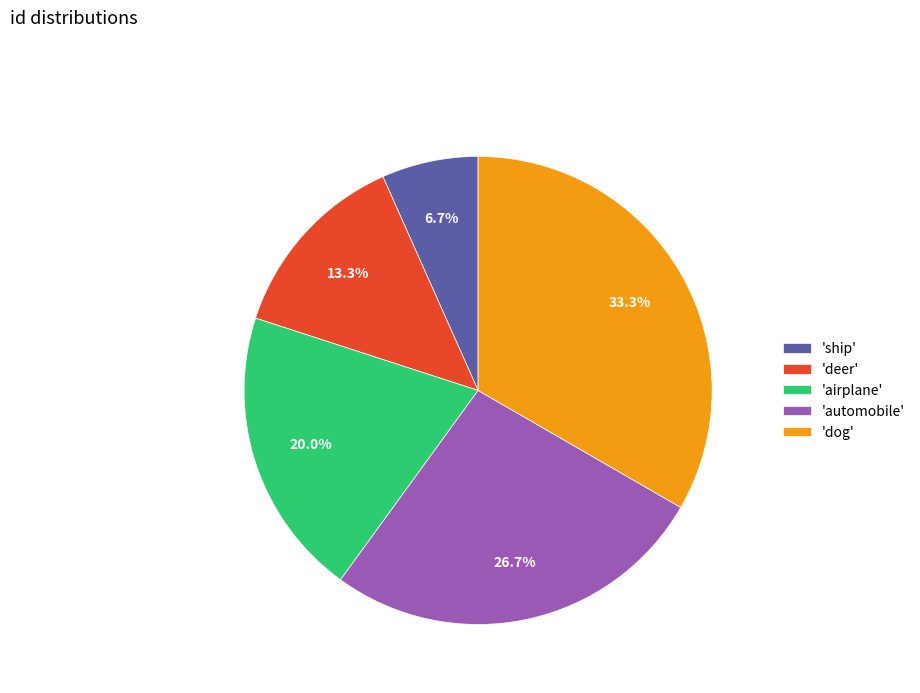

Is 'deer' the majority of the pie?

No